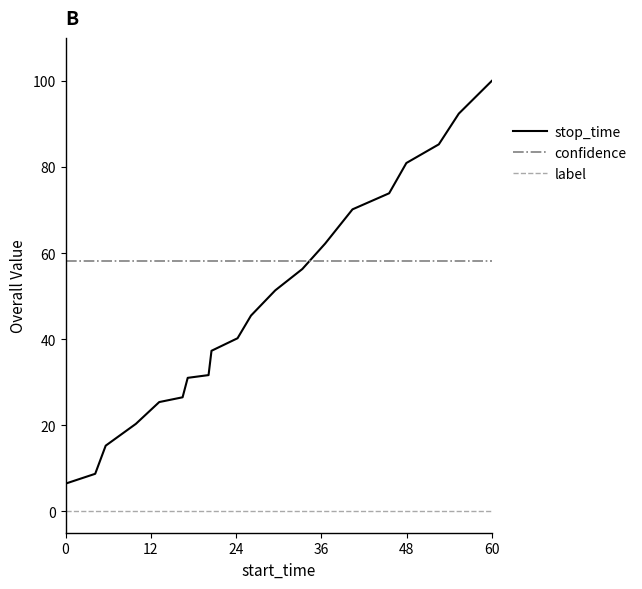

True or false: stop_time and label cross at least once.

False